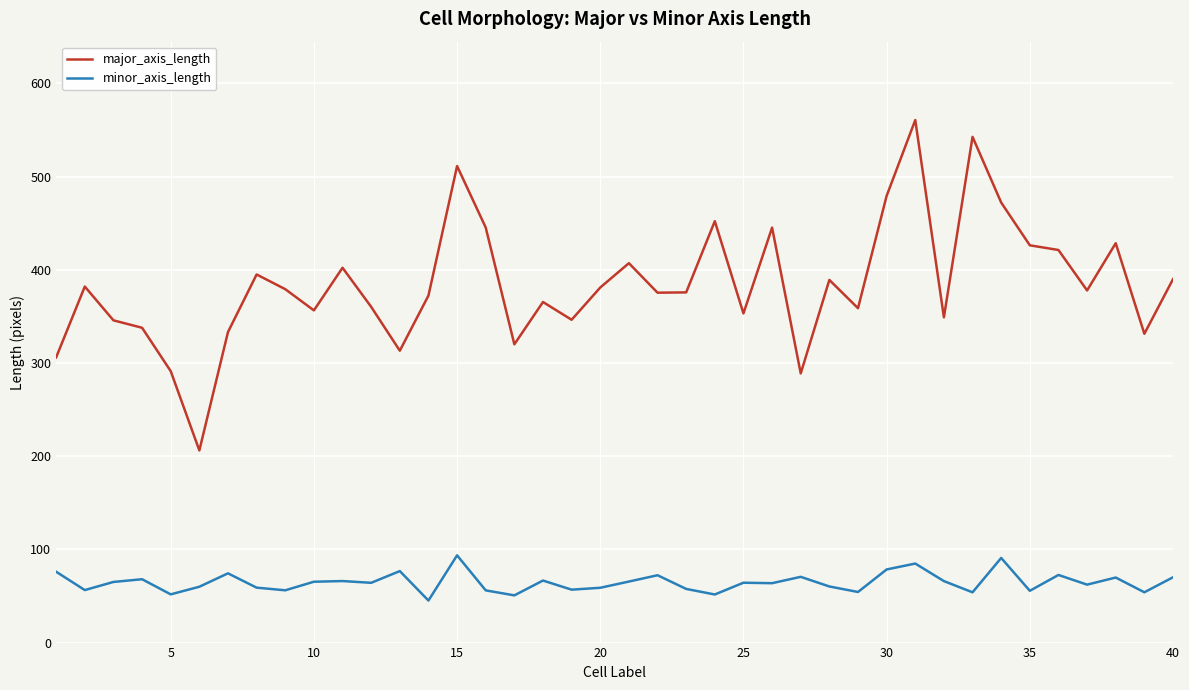

Does the chart display data point markers on the line(s)?

No